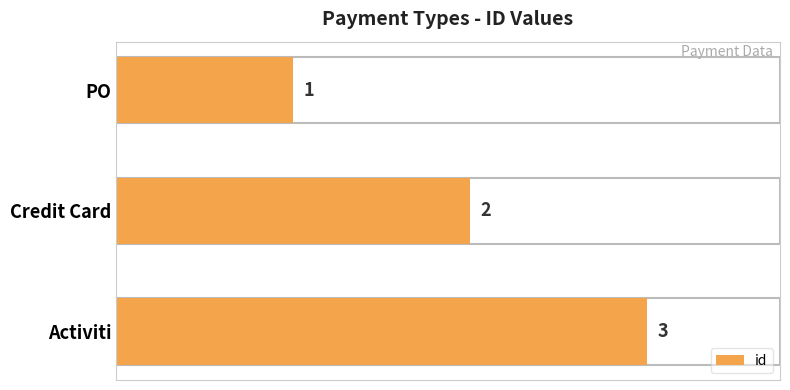

What is the difference between the maximum and minimum values?

2